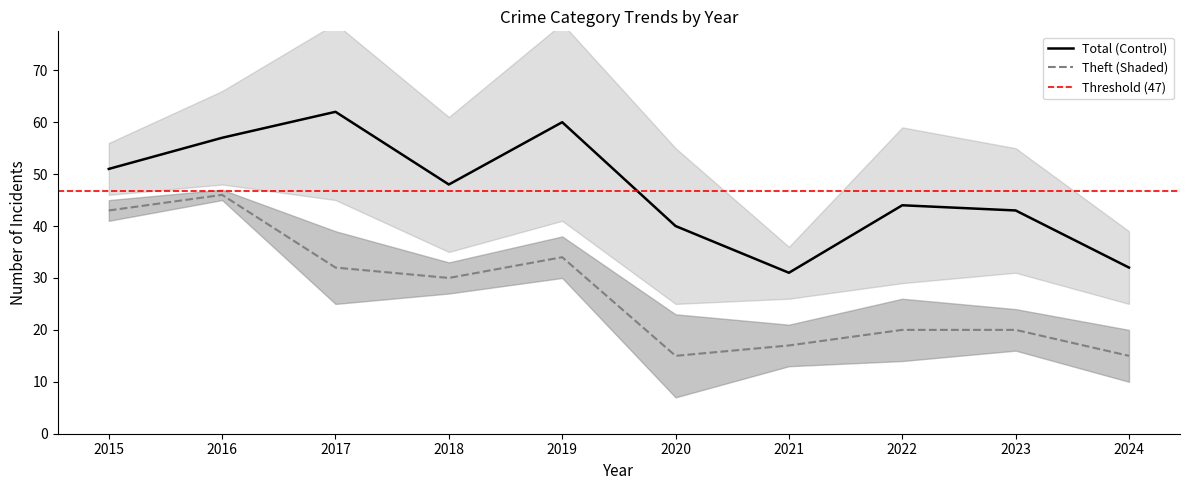

What is the difference between the second highest and second lowest values in the Theft series?

28